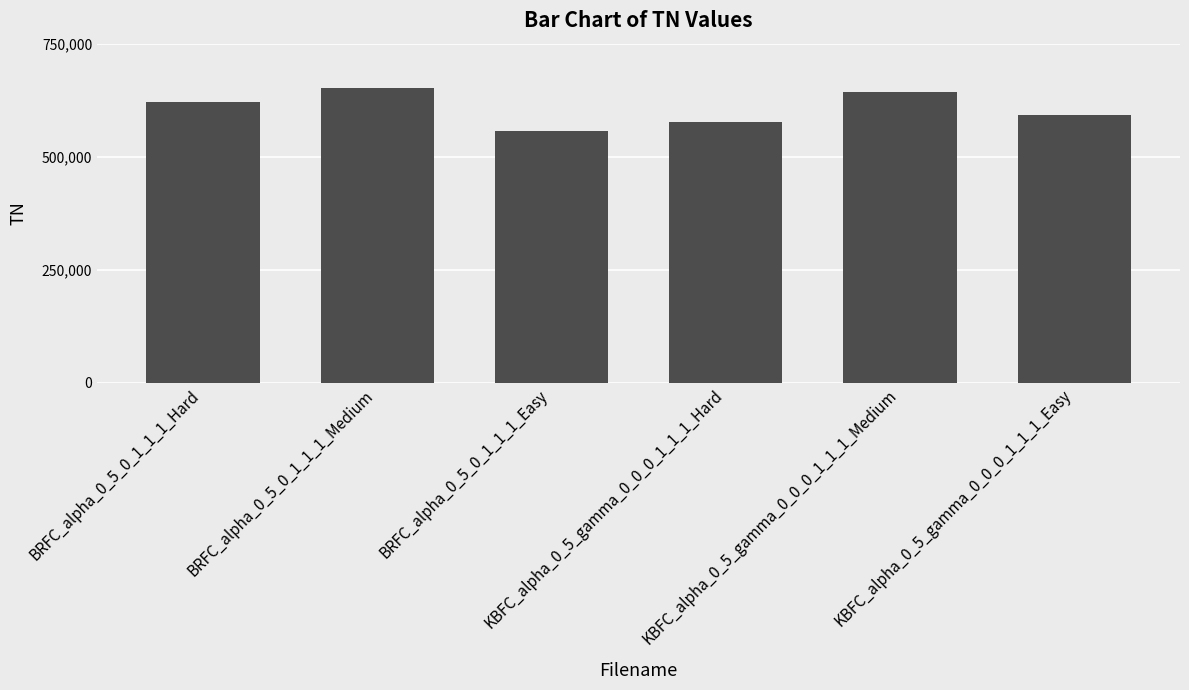

Reading right to left, list all the values displayed in this chart.

591493	643216	576684	557583	652959	620396